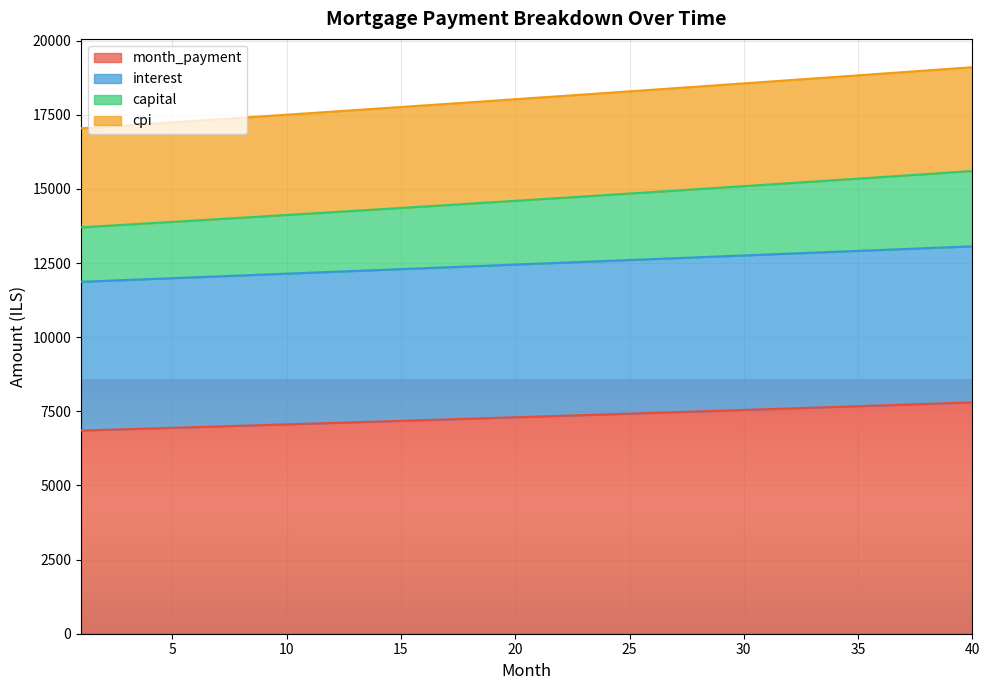

At 21, list the series in order from smallest to largest.

month_payment, interest, capital, cpi